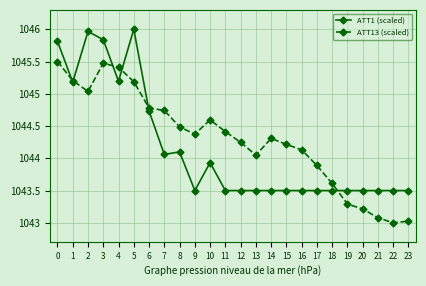

What is the total value across all series at 3?

2091.3